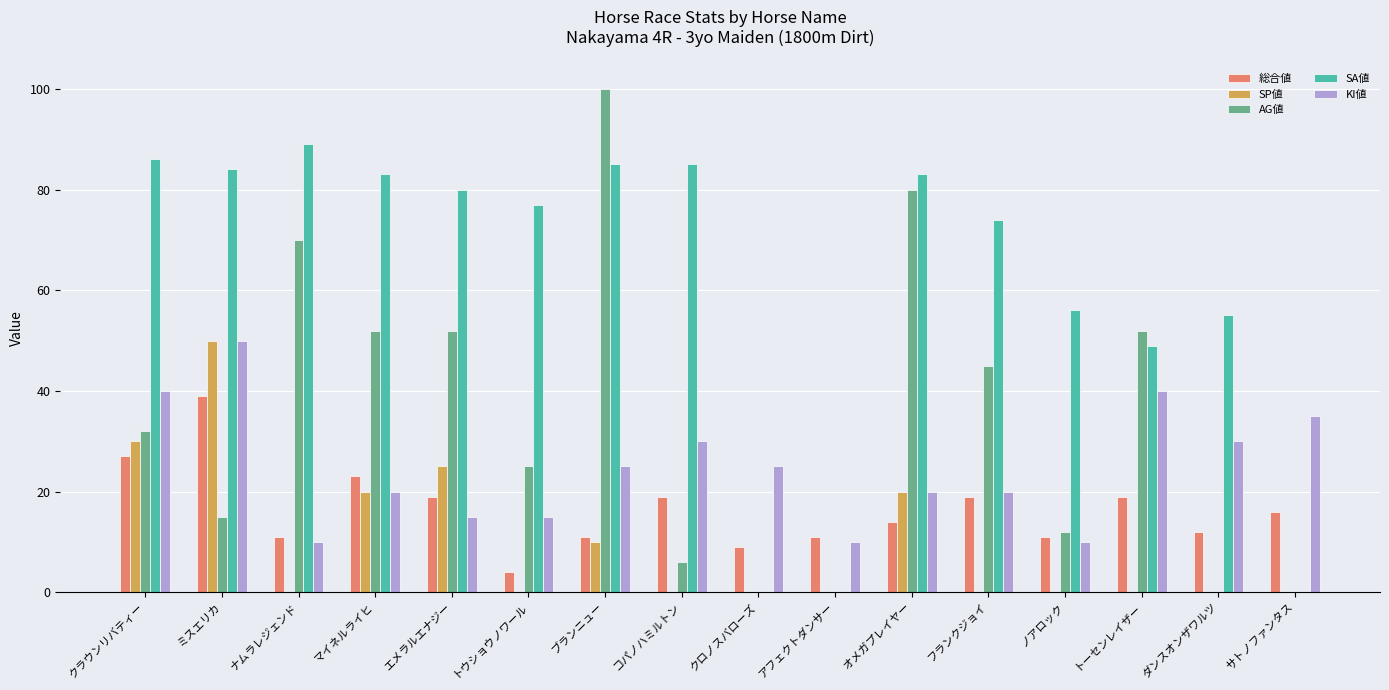

Where does the KI値 series first go above 25?

クラウンリバティー